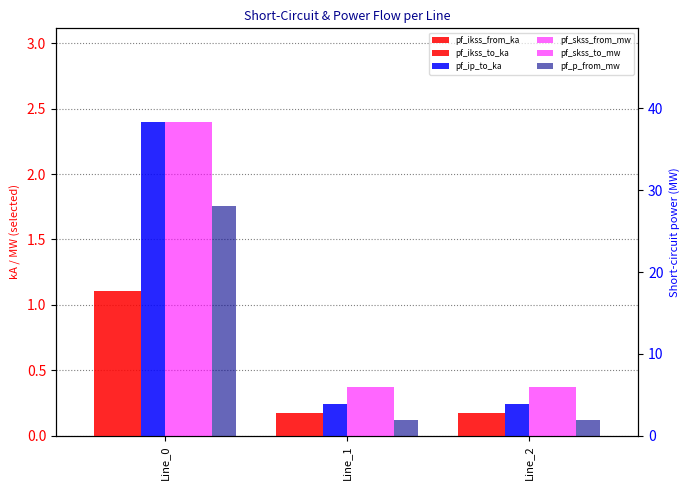

The value of pf_ikss_to_ka at Line_1 is 0.2. True or false?

True